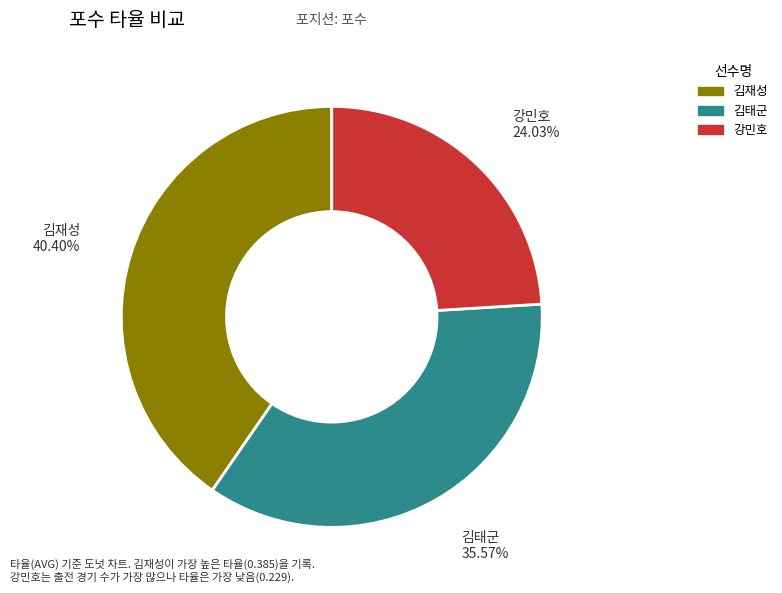

To the nearest percent, what is the combined percentage of 김태군 and 김재성?

76%